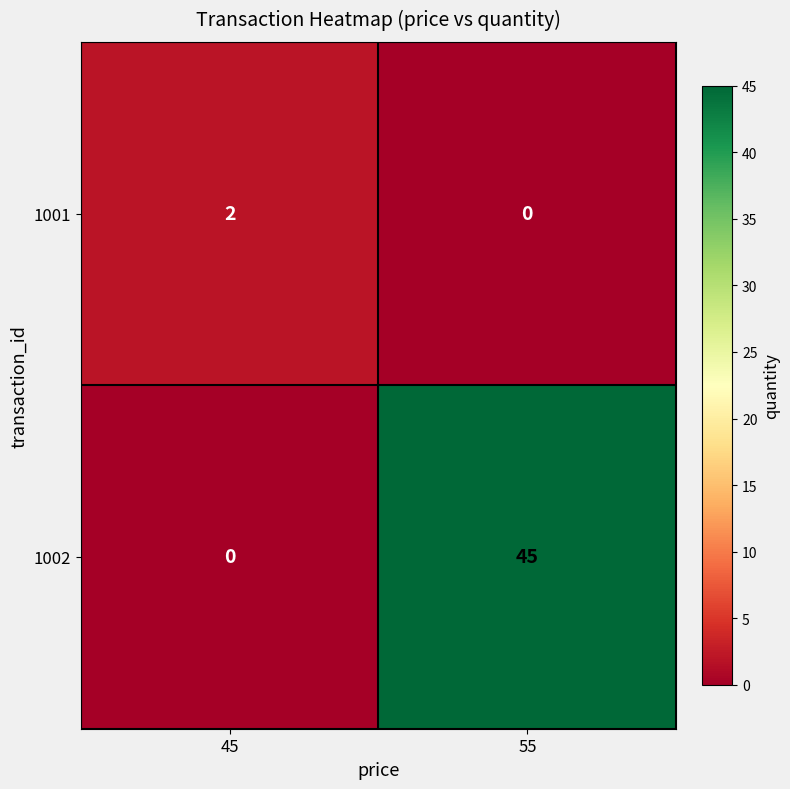

At 45, list the series in order from smallest to largest.

1002, 1001